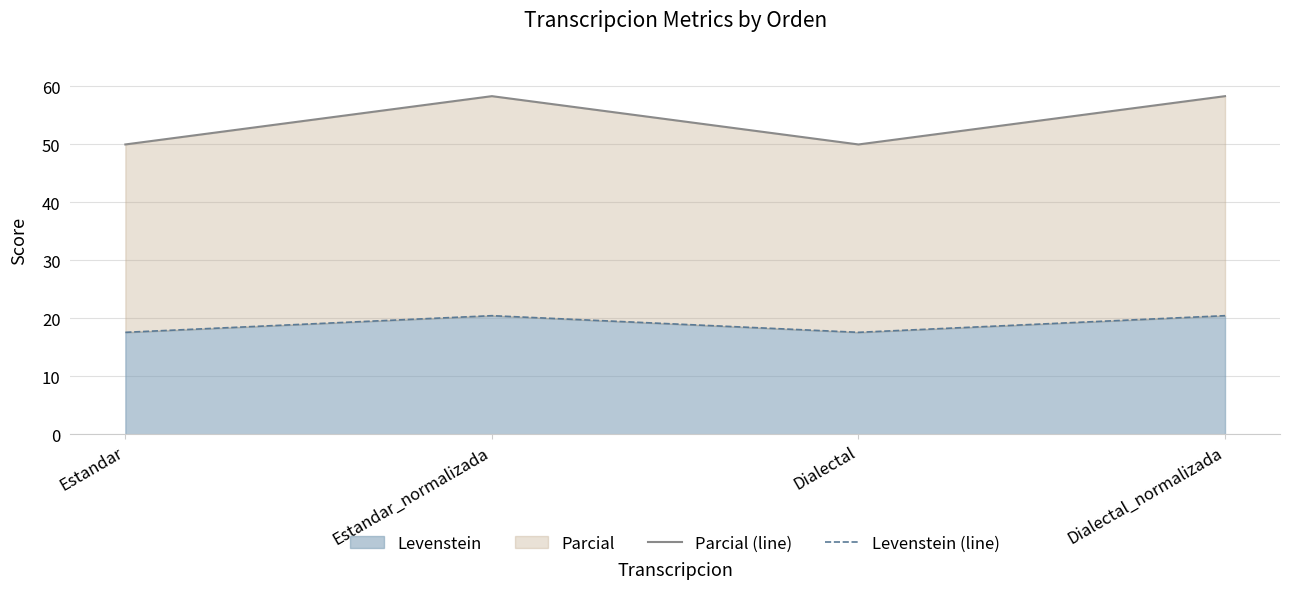

Rank the categories by Parcial (line) value from highest to lowest.

Estandar_normalizada, Dialectal_normalizada, Estandar, Dialectal